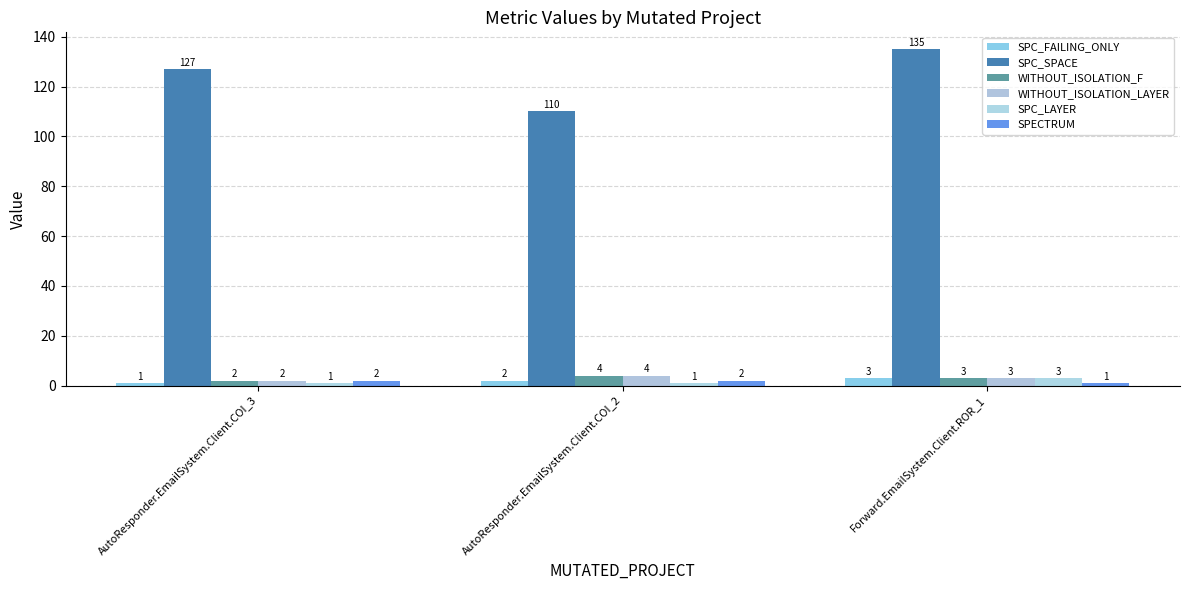

Between AutoResponder.EmailSystem.Client.COI_3 and Forward.EmailSystem.Client.ROR_1, which series saw the biggest shift?

SPC_SPACE